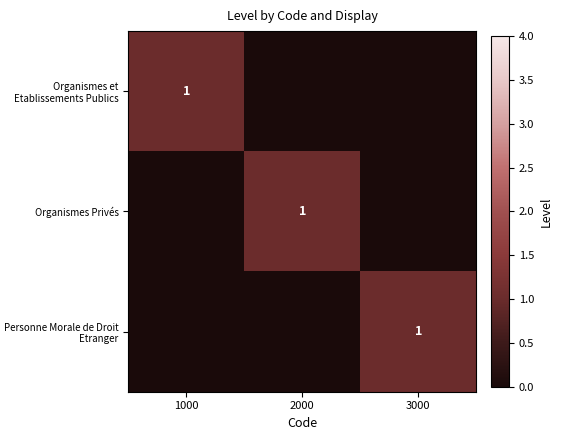

True or false: Organismes Privés has a value of 1 at 2000.

True